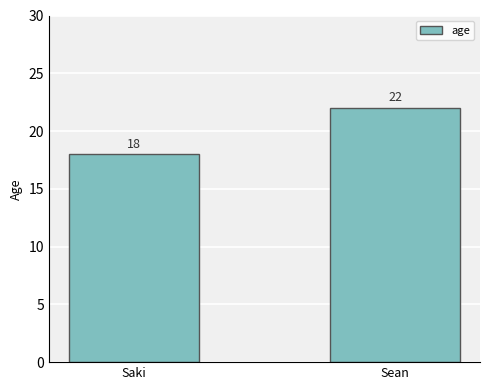

What is the minimum value shown in the chart?

18